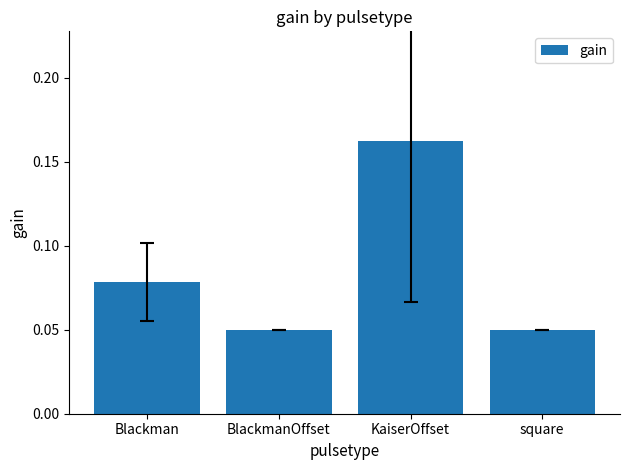

How many categories are shown in the chart?

4